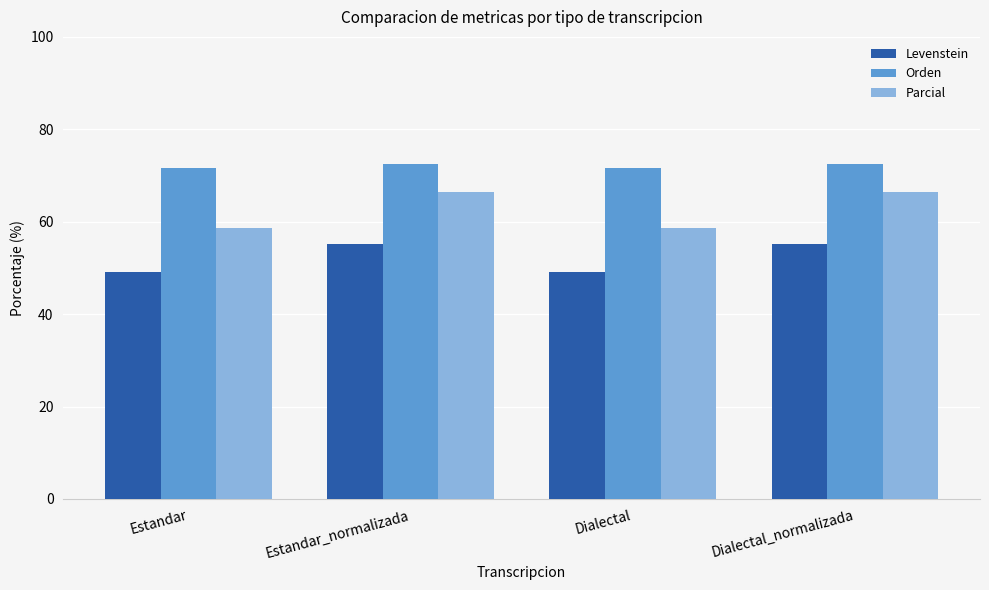

What is the label of the 2nd bar from the right?

Dialectal